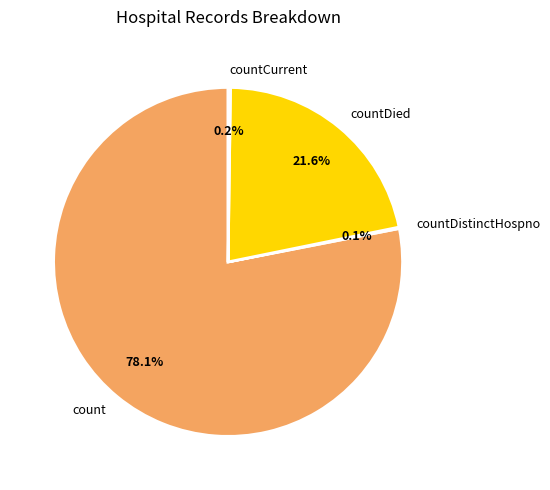

Does countDied represent more than half of the total?

No